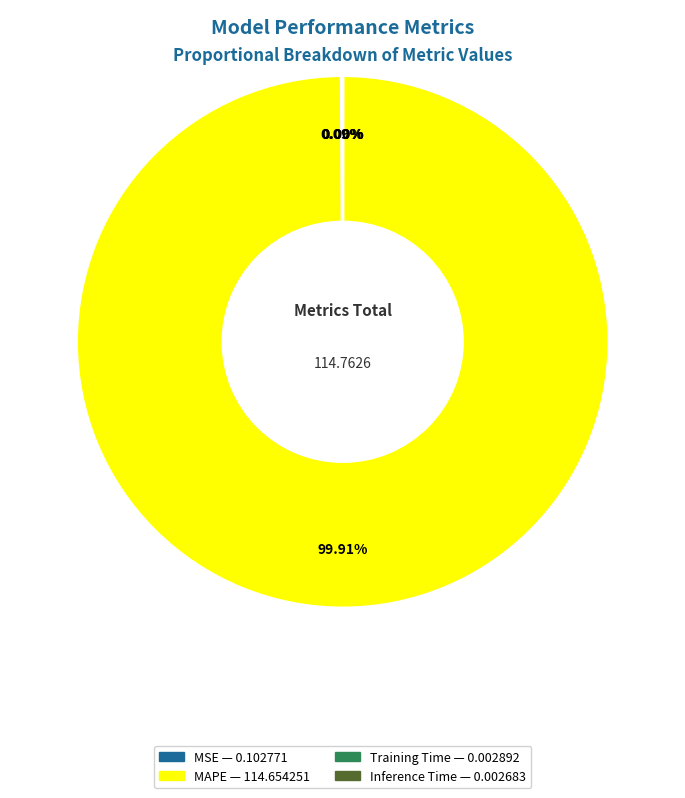

Which category has the biggest portion of the pie?

MAPE